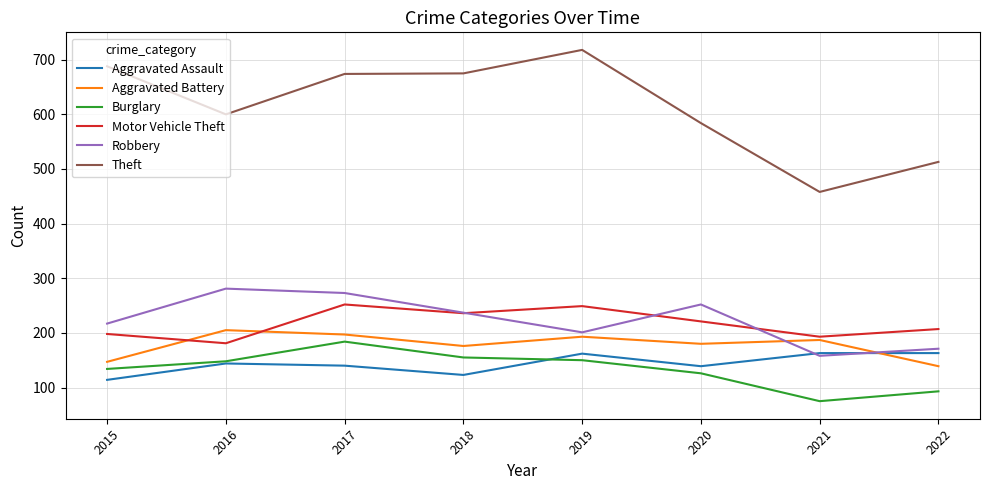

What are all the series names shown in the legend?

Aggravated Assault, Aggravated Battery, Burglary, Motor Vehicle Theft, Robbery, Theft